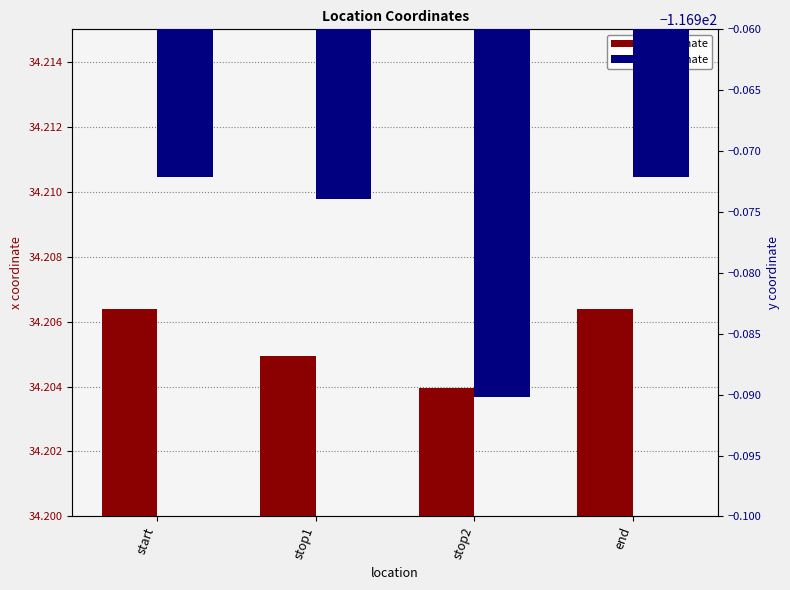

Which has a higher value, end or stop1?

end